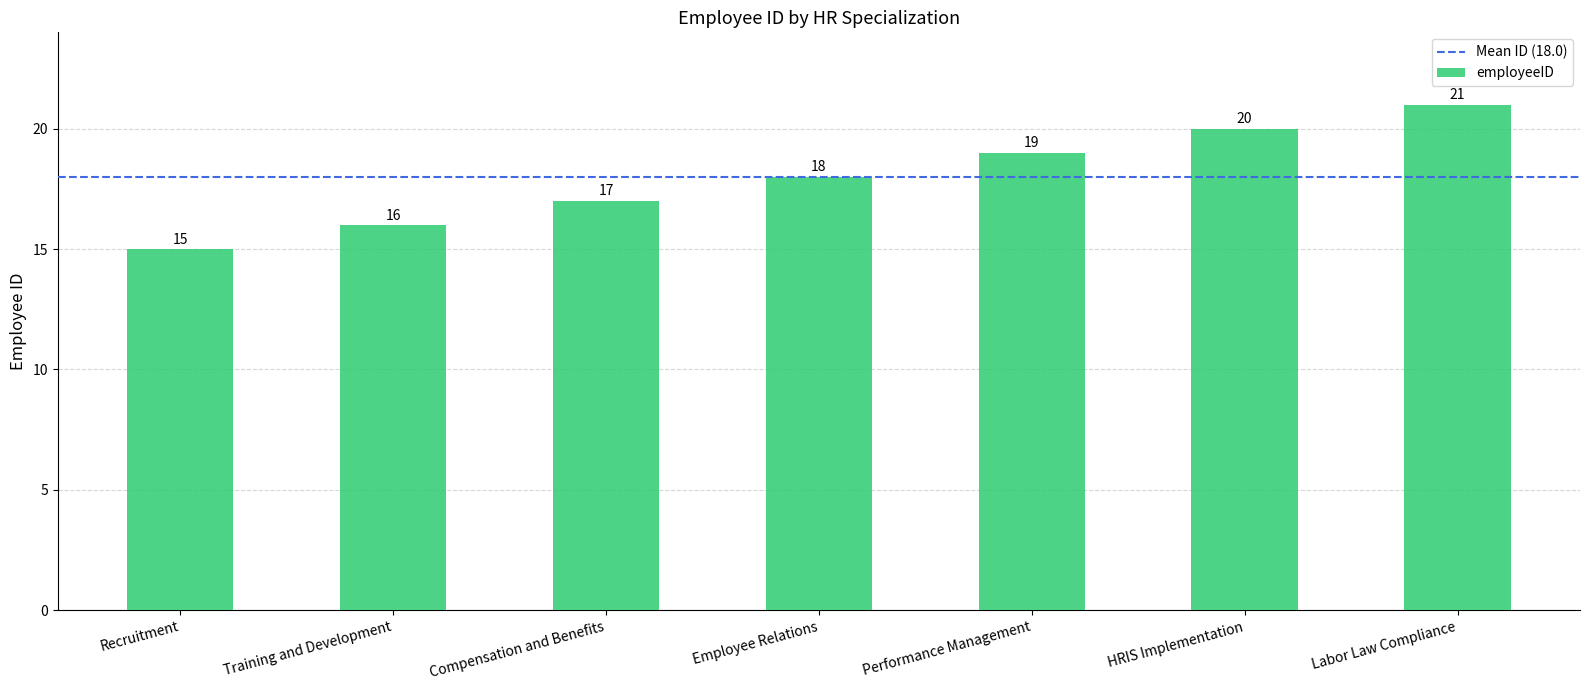

Reading right to left, list all the values displayed in this chart.

21	20	19	18	17	16	15